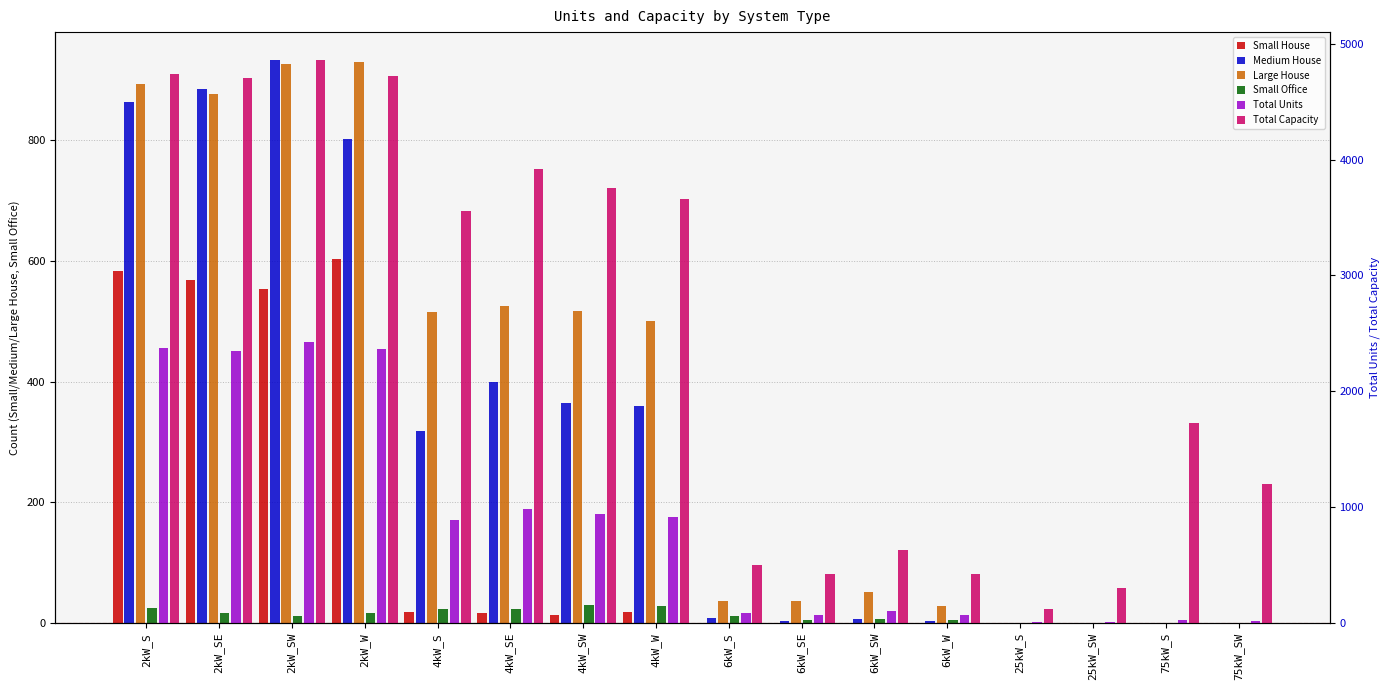

Which series has the largest total across all categories?

Total Capacity